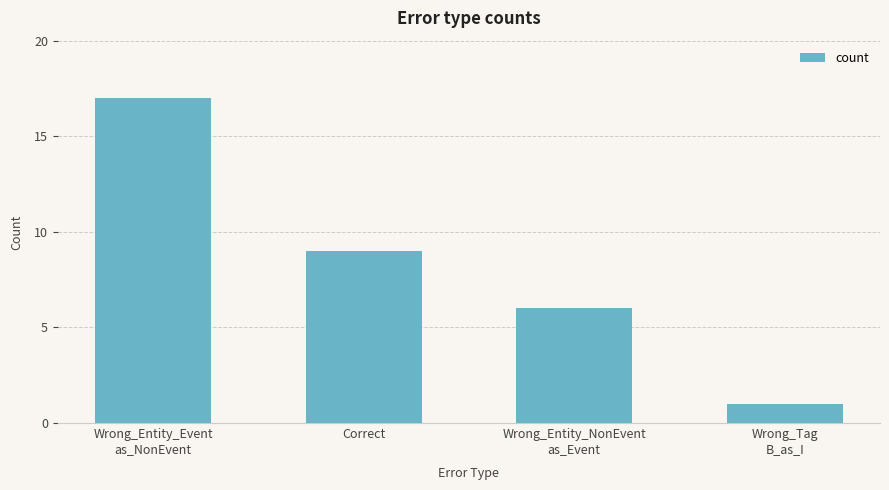

Does the chart contain any negative values?

No